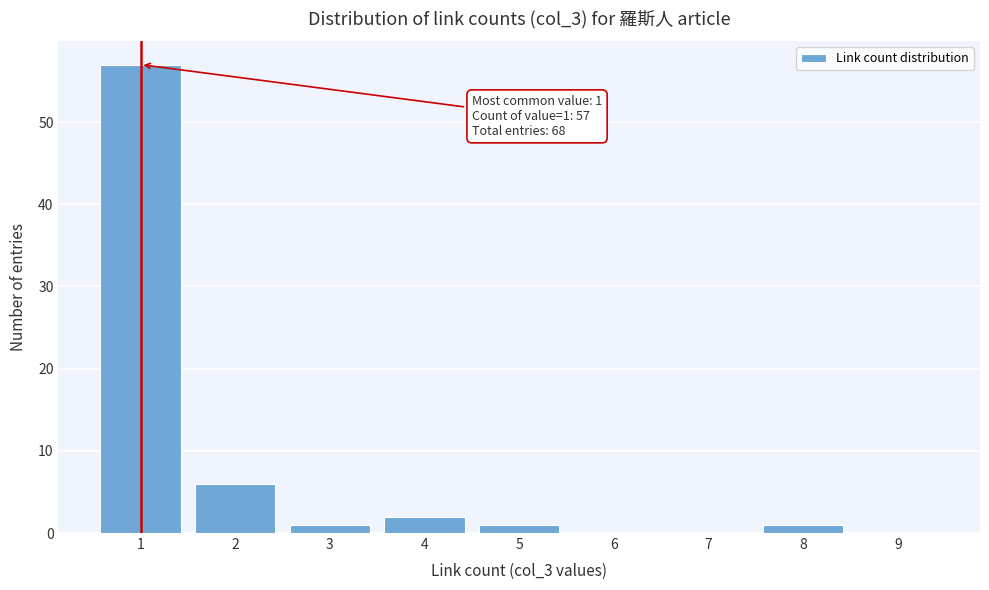

Which range on the x-axis has the tallest bar?

0.5 to 1.5